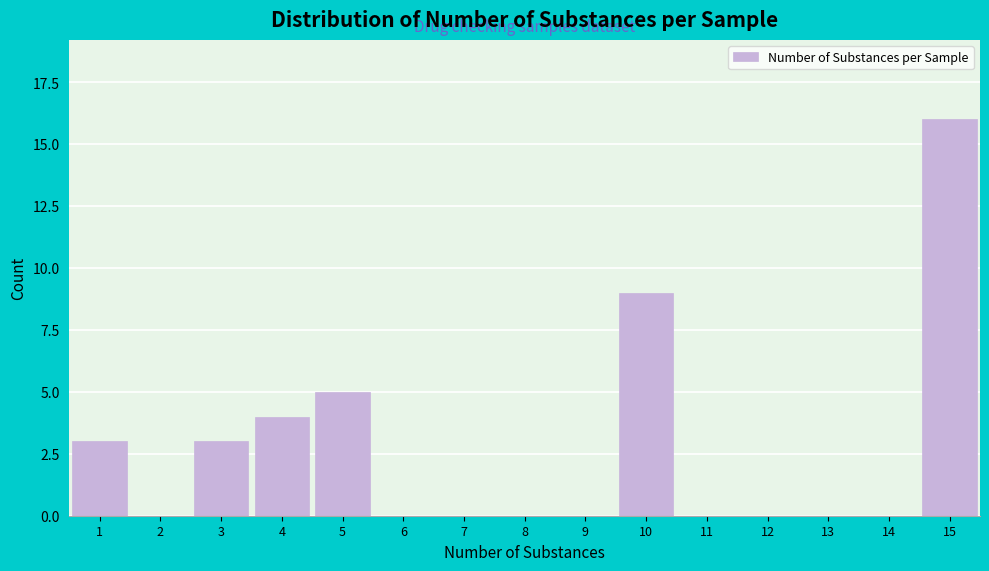

Reading left to right, extract all data points from this chart.

1=3	2=0	3=3	4=4	5=5	6=0	7=0	8=0	9=0	10=9	11=0	12=0	13=0	14=0	15=16